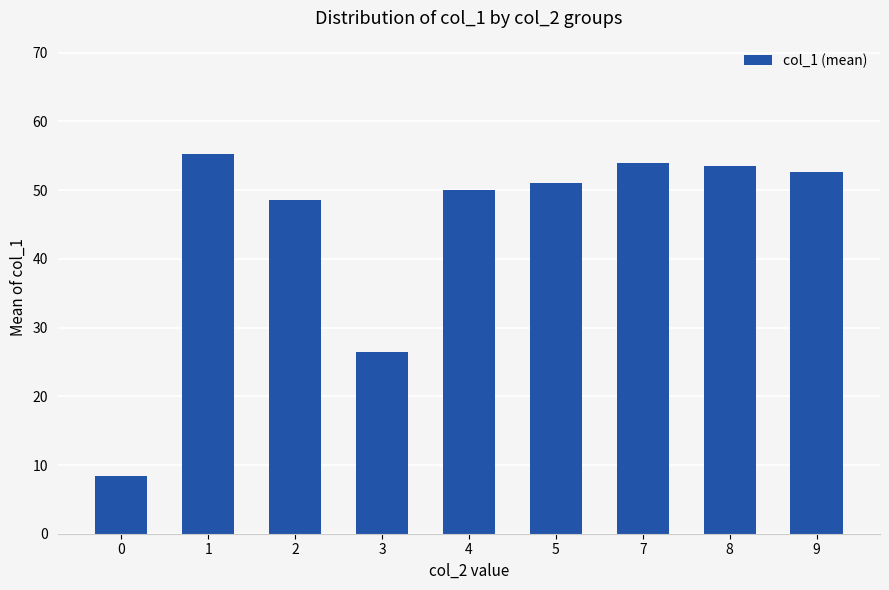

Are the bars grouped side by side (vs. stacked)?

No